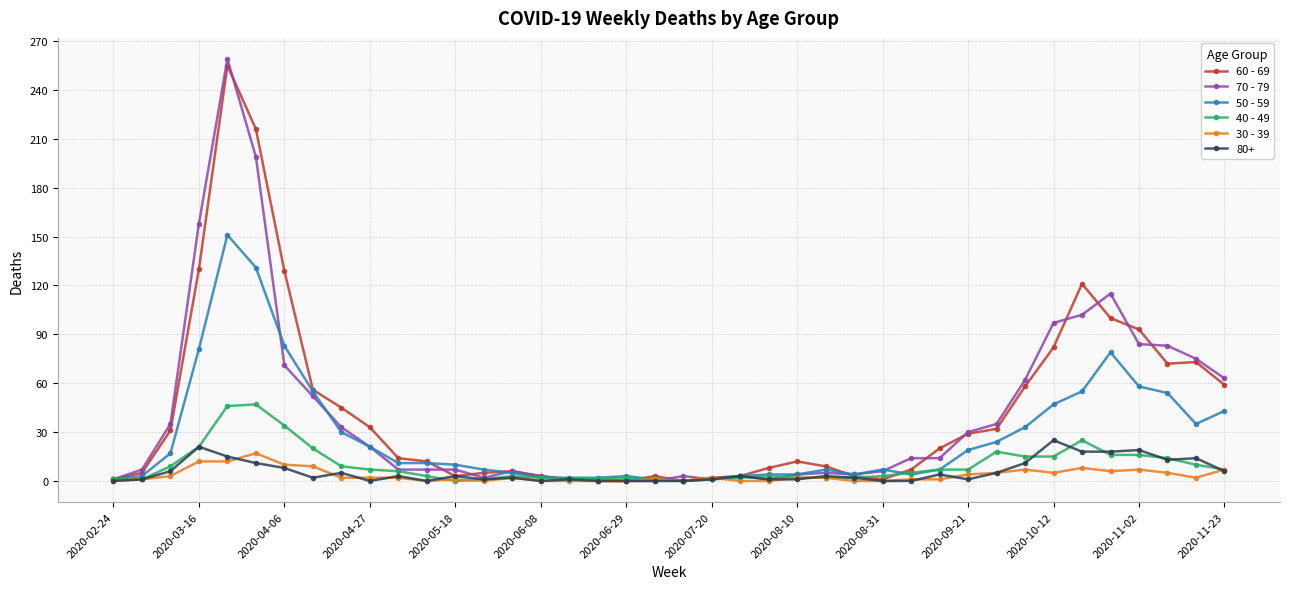

What is the greatest value displayed?

259